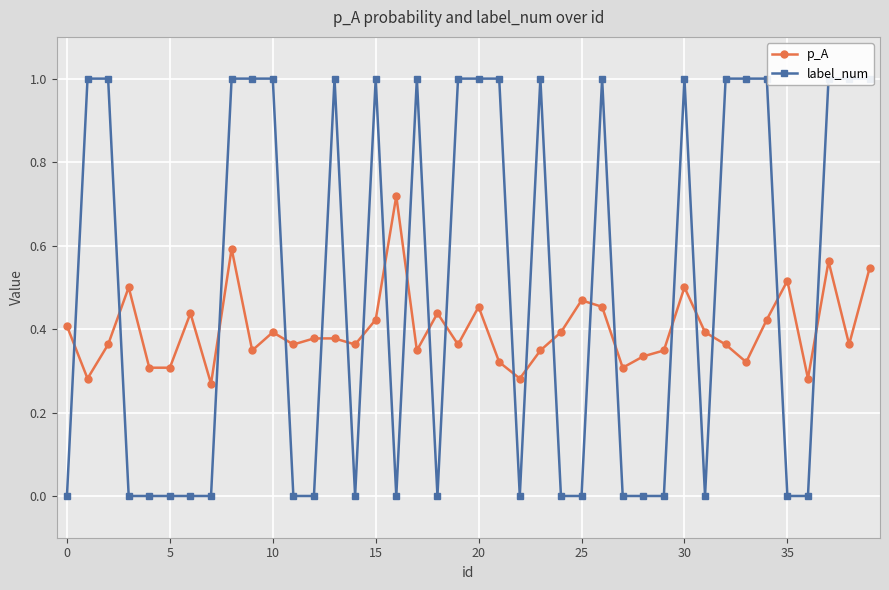

The p_A series shows 0.4 at 0. True or false?

True